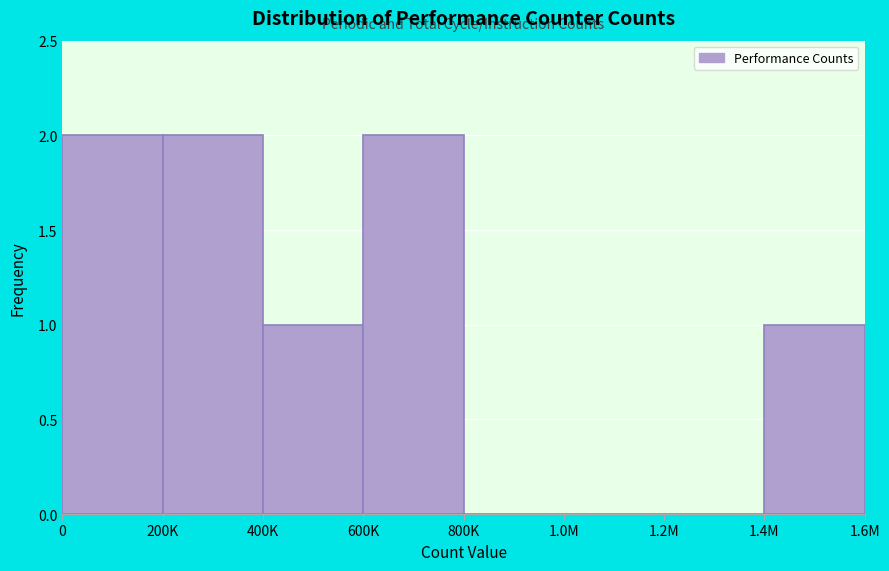

Reading right to left, what are all the values shown in this chart?

1.4M=1	1.2M=0	1.0M=0	800K=0	600K=2	400K=1	200K=2	0=2